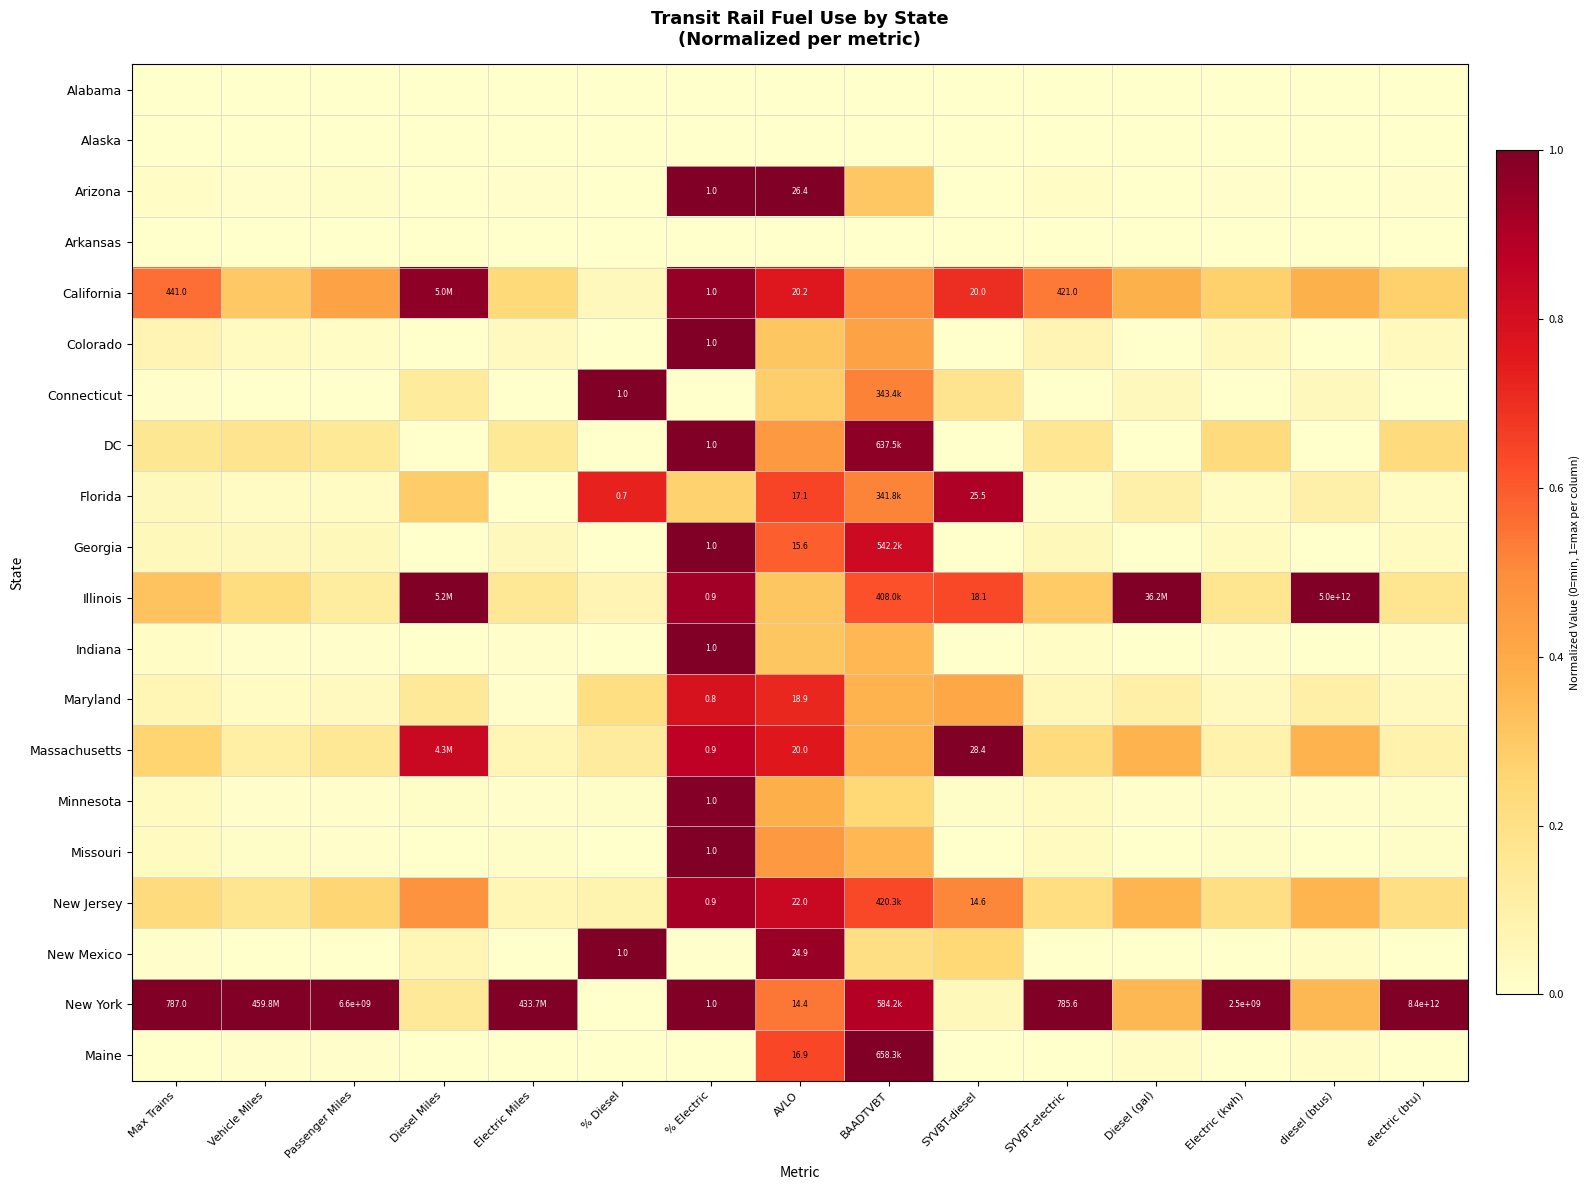

What is the total value across all series at Diesel (gal)?

2.7